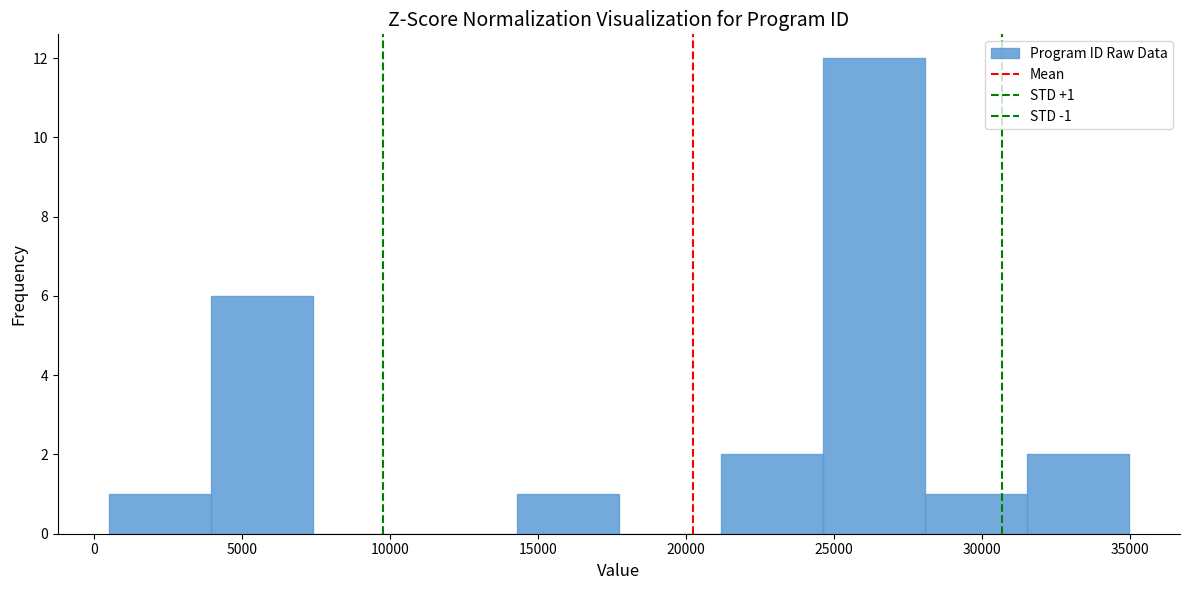

Which range on the x-axis has the tallest bar?

24500 to 28000